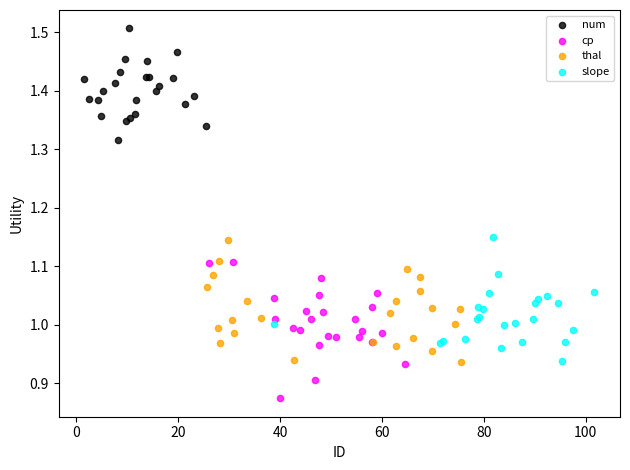

Which series reaches the minimum Y coordinate?

cp